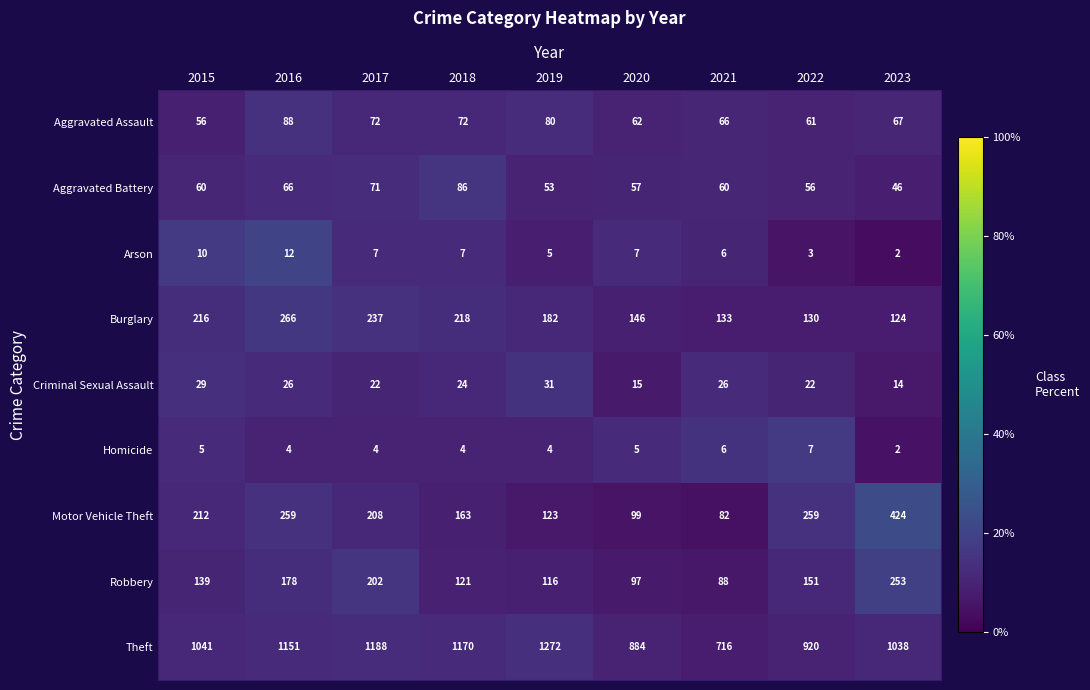

At 2020, list the series in order from smallest to largest.

Homicide, Arson, Criminal Sexual Assault, Aggravated Battery, Aggravated Assault, Robbery, Motor Vehicle Theft, Burglary, Theft